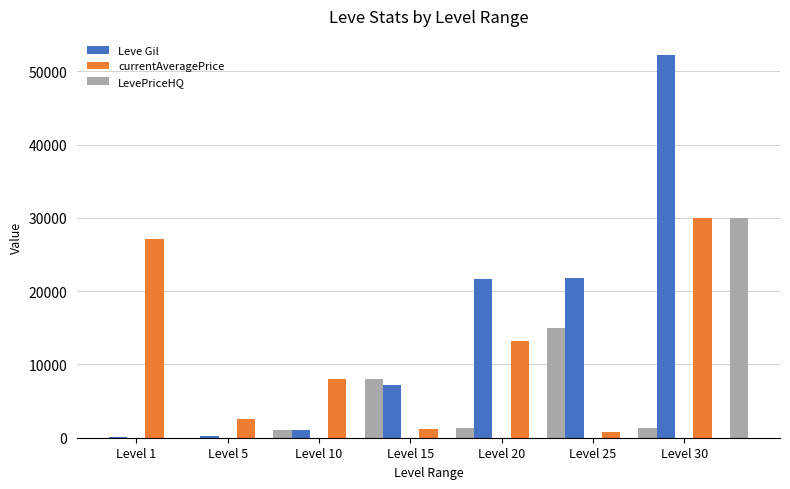

What is the maximum value shown in the chart?

52220